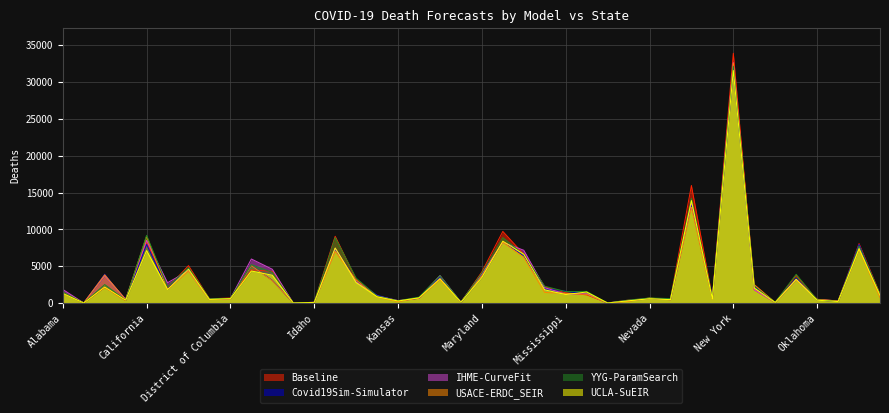

What is the difference between the maximum and minimum values in the USACE-ERDC_SEIR series?

32540.9